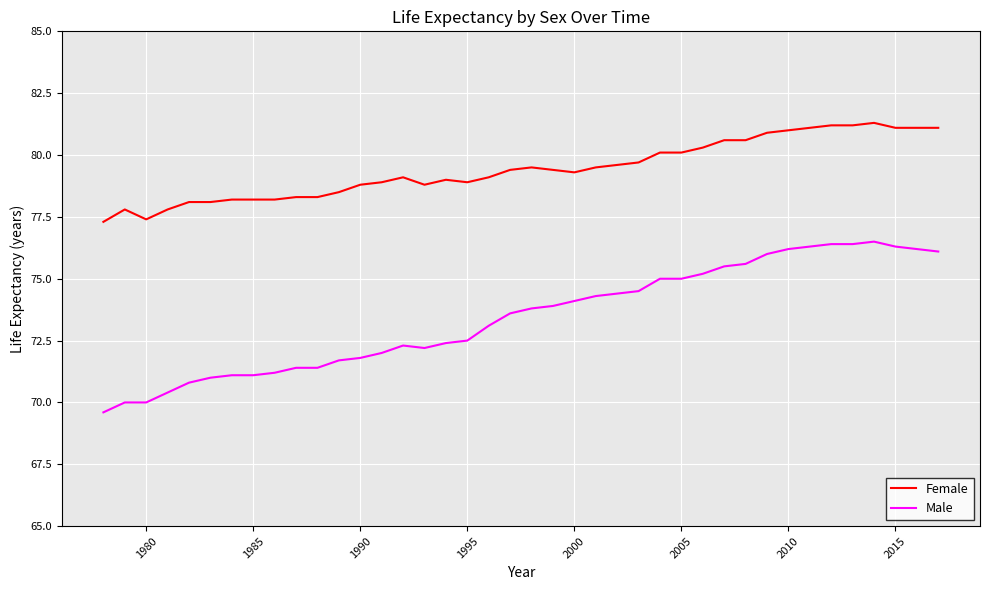

How many lines are shown in the chart?

2